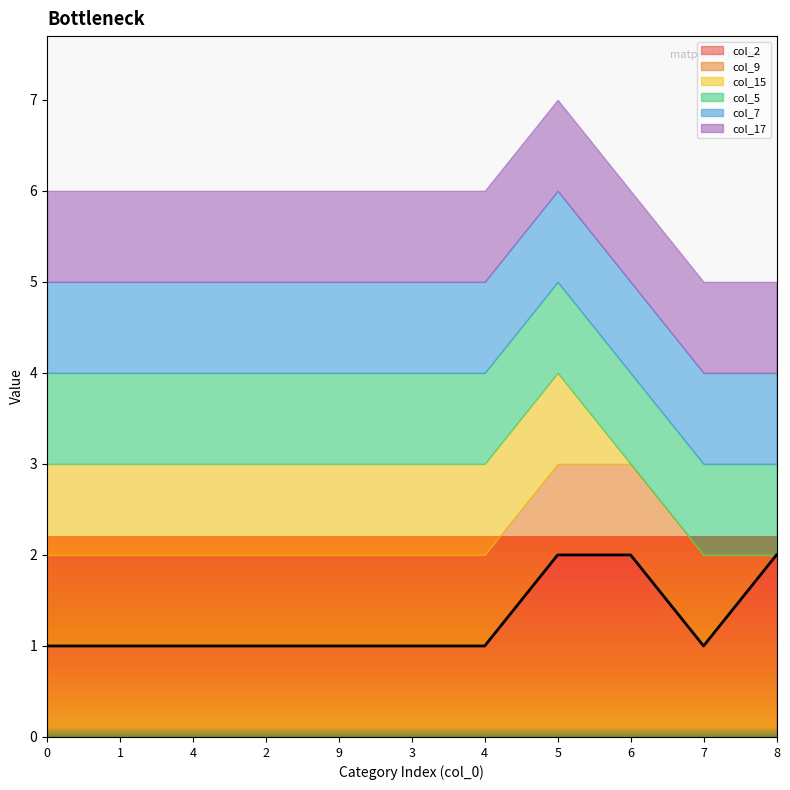

At which category does the chart reach its minimum across all series?

8